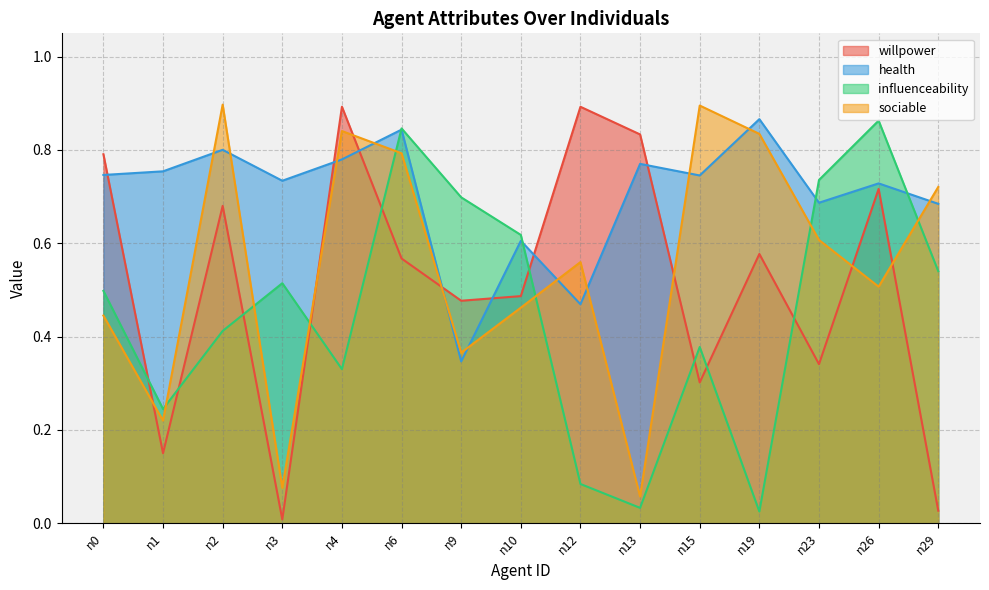

Which series has the widest spread of values?

willpower